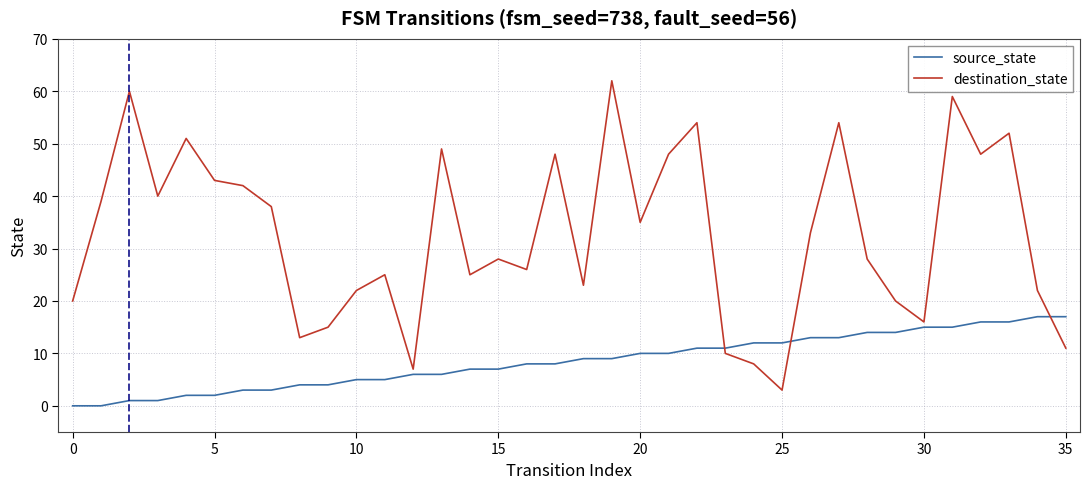

How many interior local peaks does the destination_state series have?

11